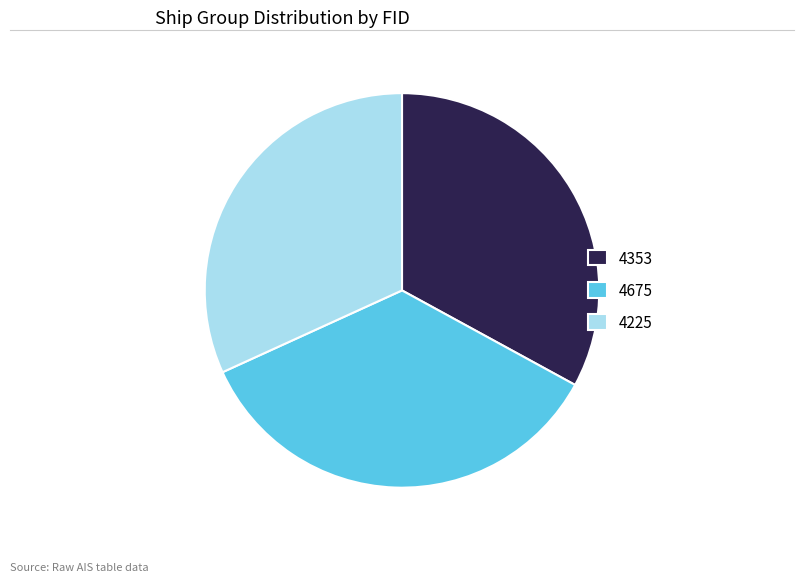

Approximately how many times larger is the value at 4353 compared to 4675?

0.9